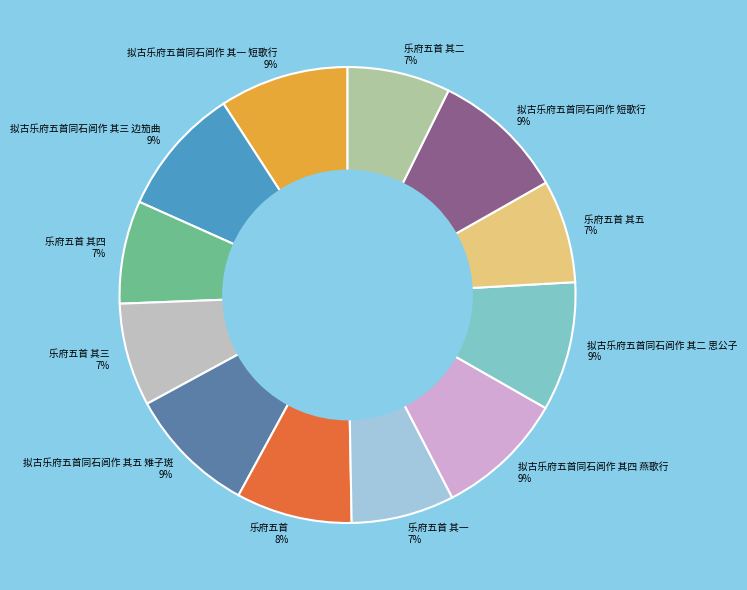

To the nearest percent, what portion does 乐府五首 其二 7% represent?

7%